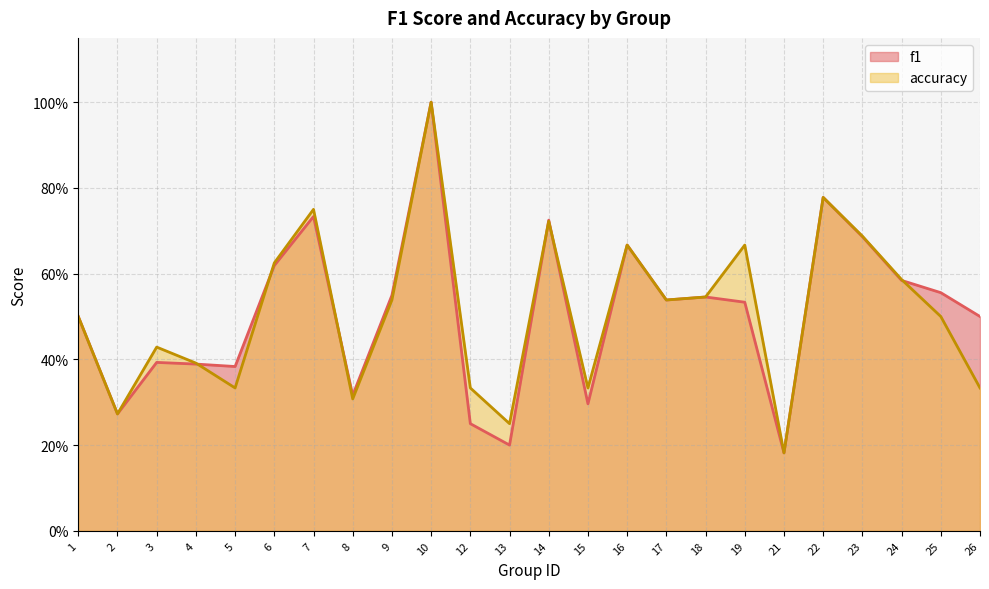

Between 22 and 10, which is larger?

10